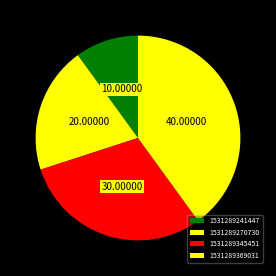

What is the total percentage of 1531289270730 and 1531289369031?

60.0%